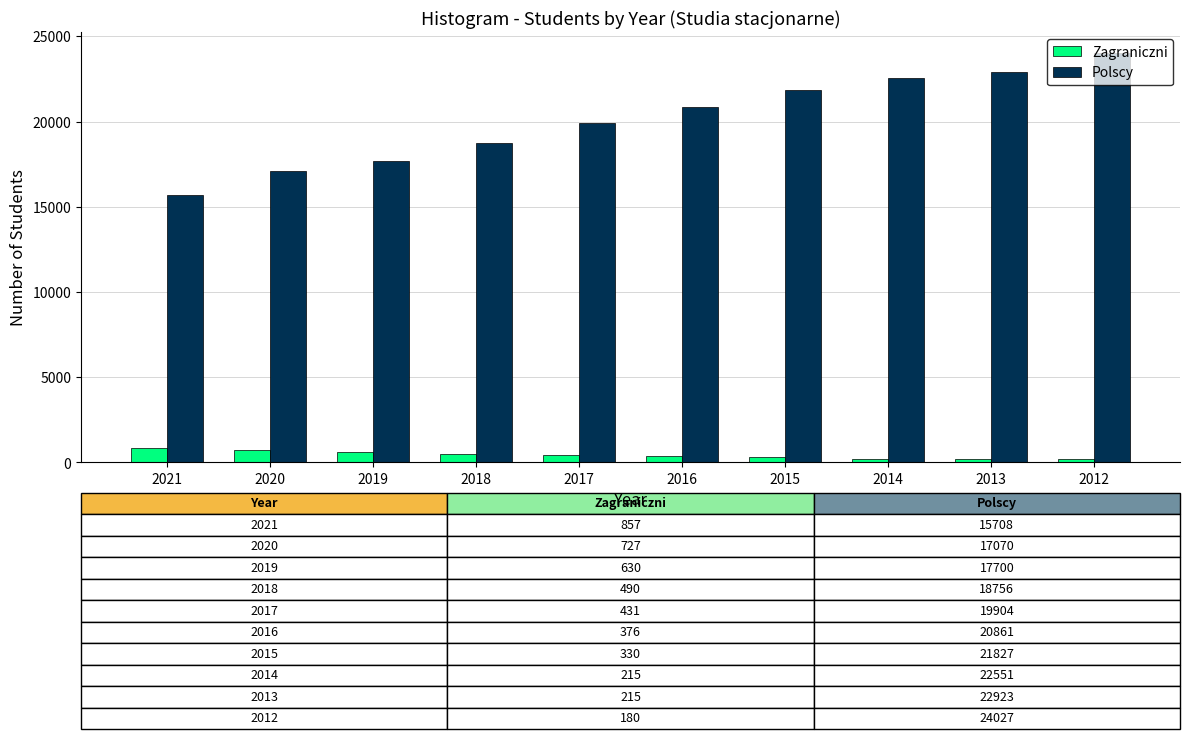

Rank the series by their maximum value, from lowest to highest.

Zagraniczni, Polscy